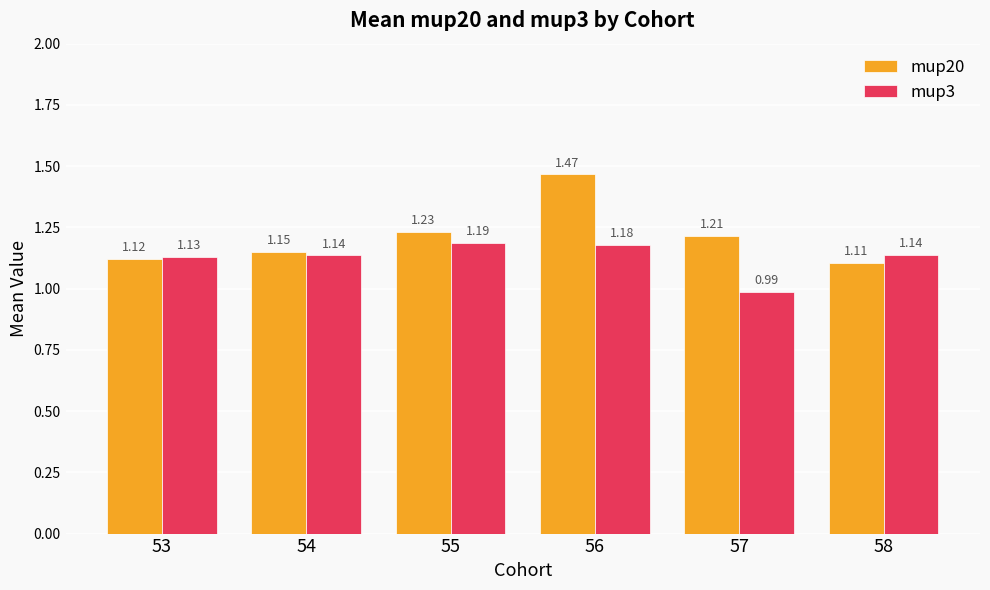

List the series in order of their peak value, highest first.

mup20, mup3